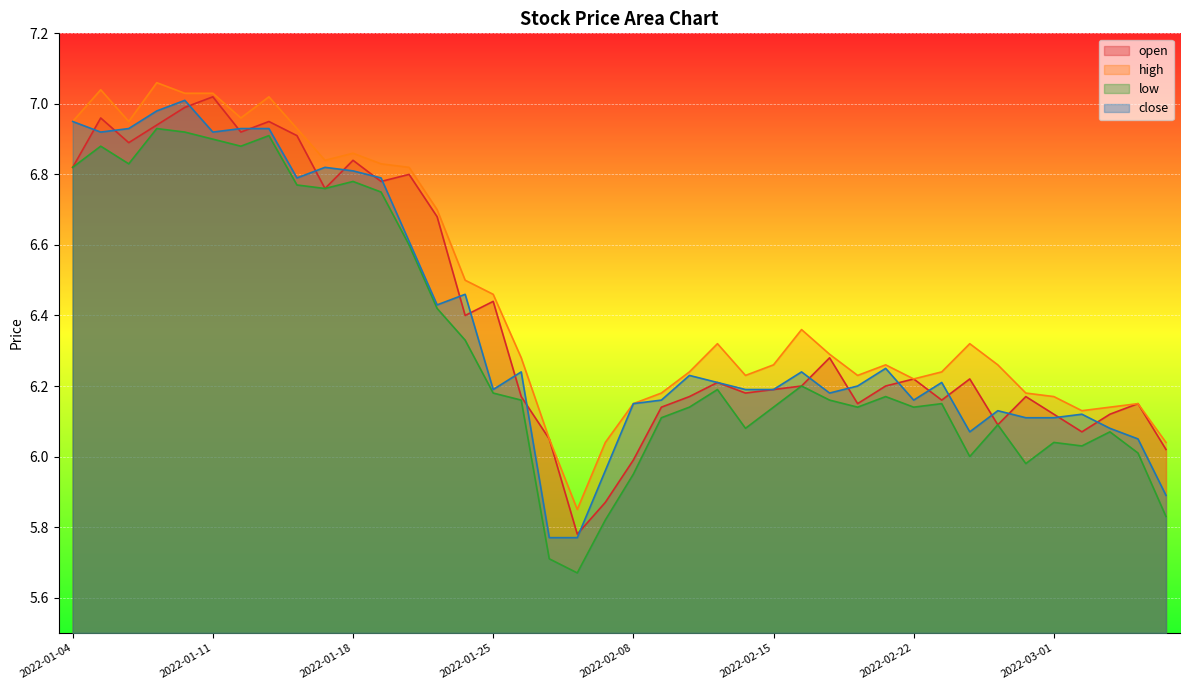

True or false: close and open intersect in this chart.

True